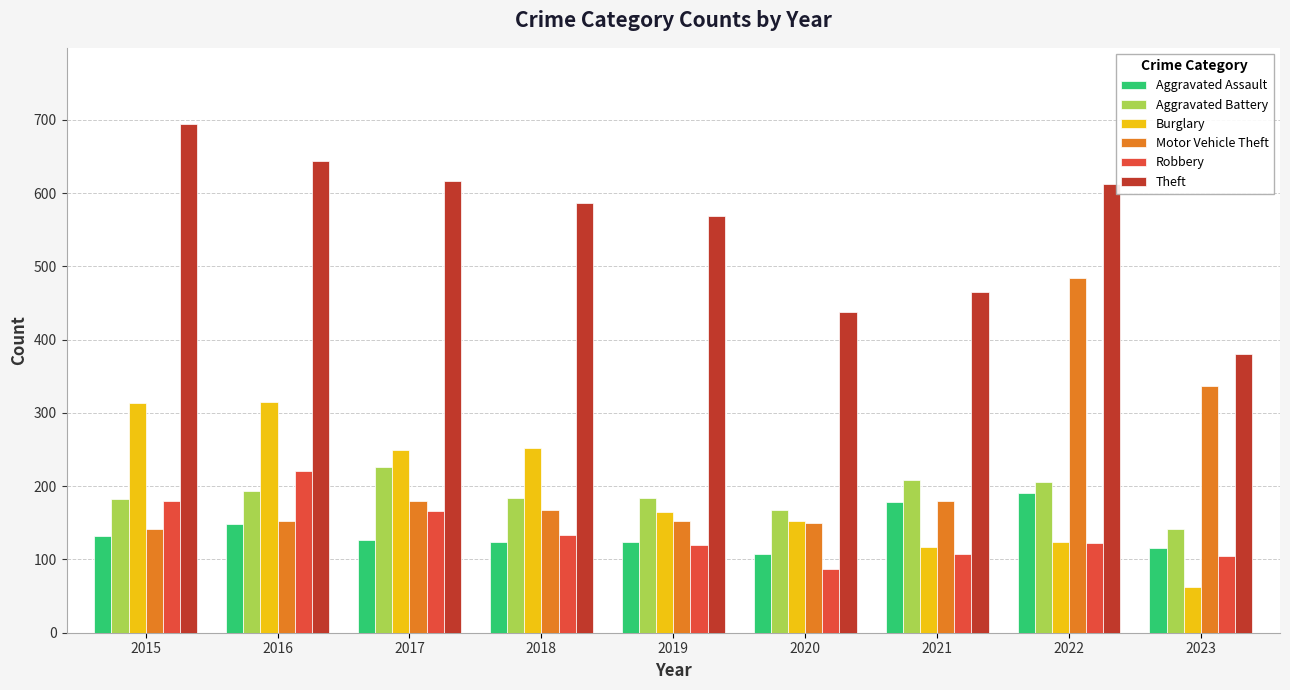

Is the value of Robbery at 2016 greater than the value of Aggravated Assault at 2018?

Yes